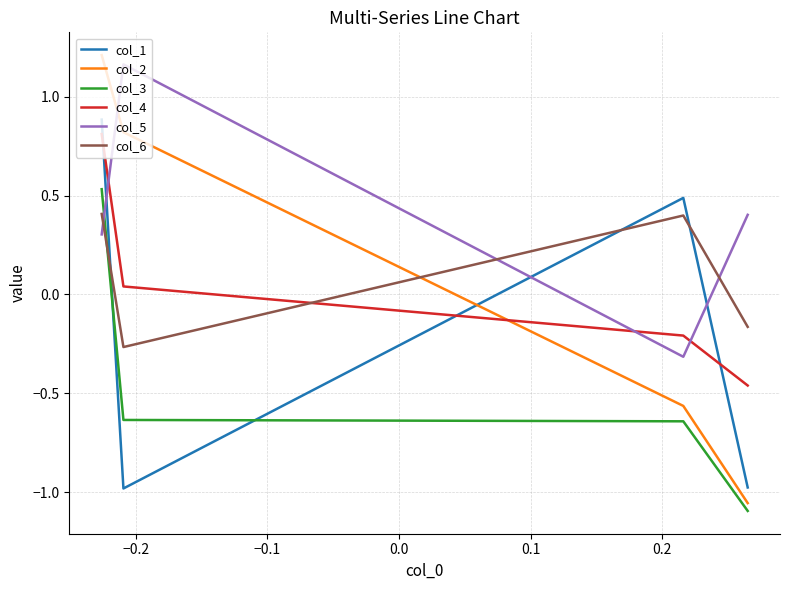

True or false: col_3 has a value of -1.5 at −0.3.

False